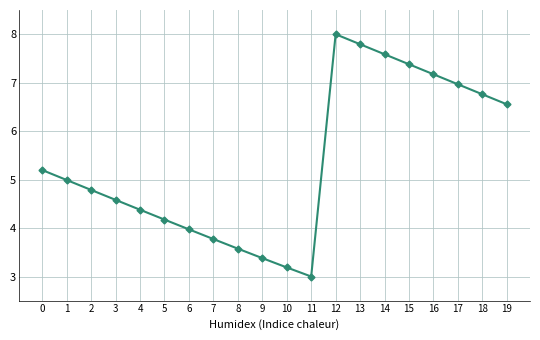

What is the sum of all values?

107.2